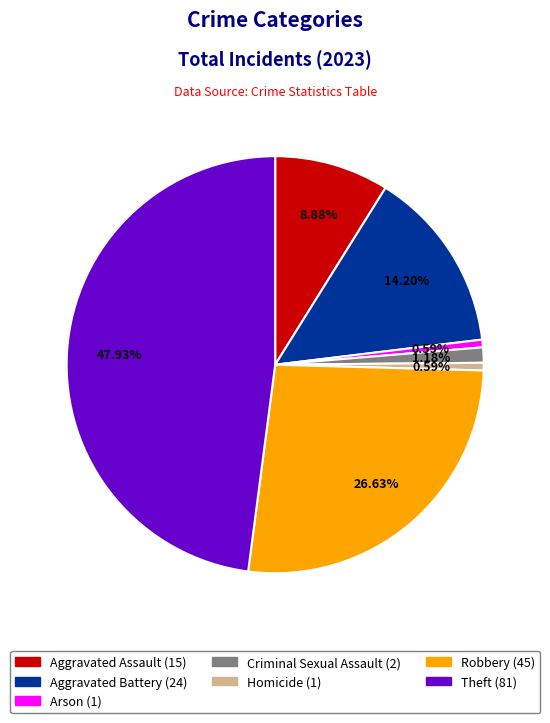

Which slice is the largest?

Theft